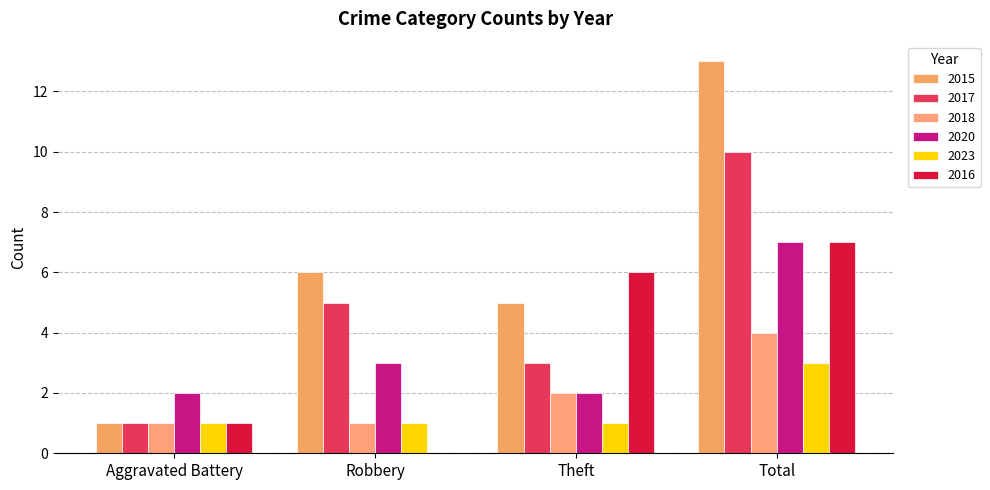

What is the highest value of the 2016 series?

7